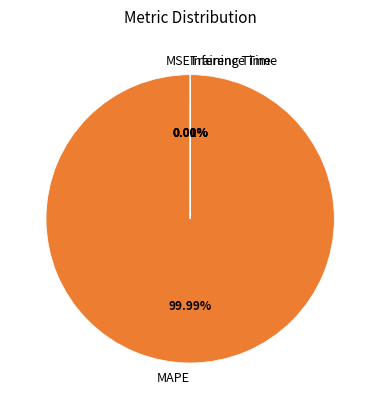

Which slice represents more than half of the pie?

MAPE